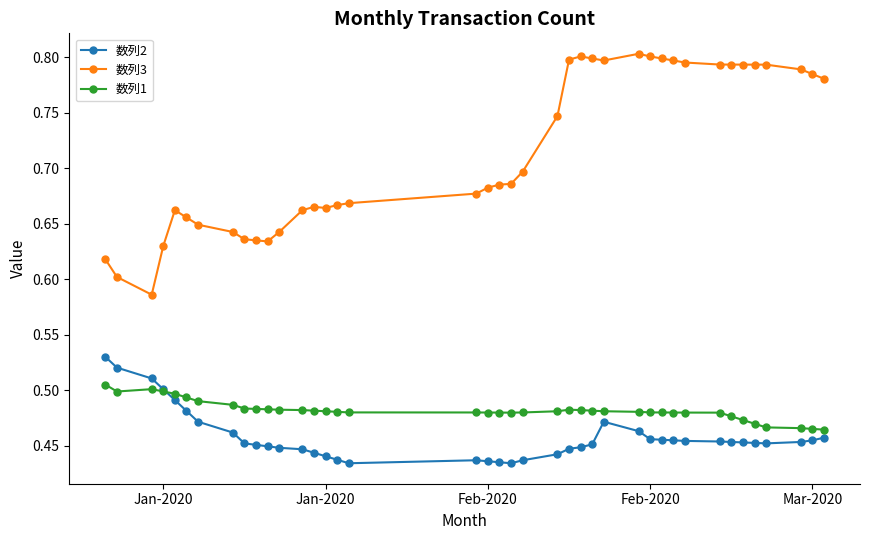

True or false: 数列1 has more than 0 points higher than both neighbors.

True